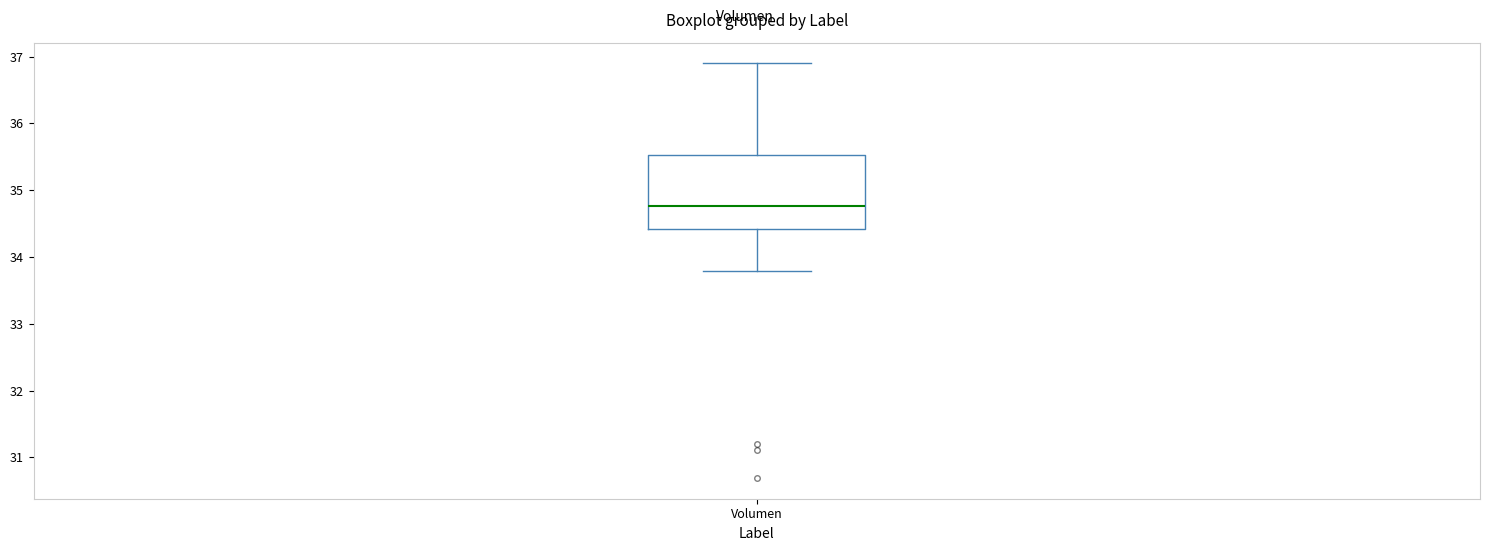

Read this box plot against the y-axis: the position of the median line, the range covered by the box, and the ends of both whiskers. The values are not printed on the chart, so give them approximately, as read against the axis.

median 34.8, box 34.4 to 35.5, whiskers 33.8 to 36.9